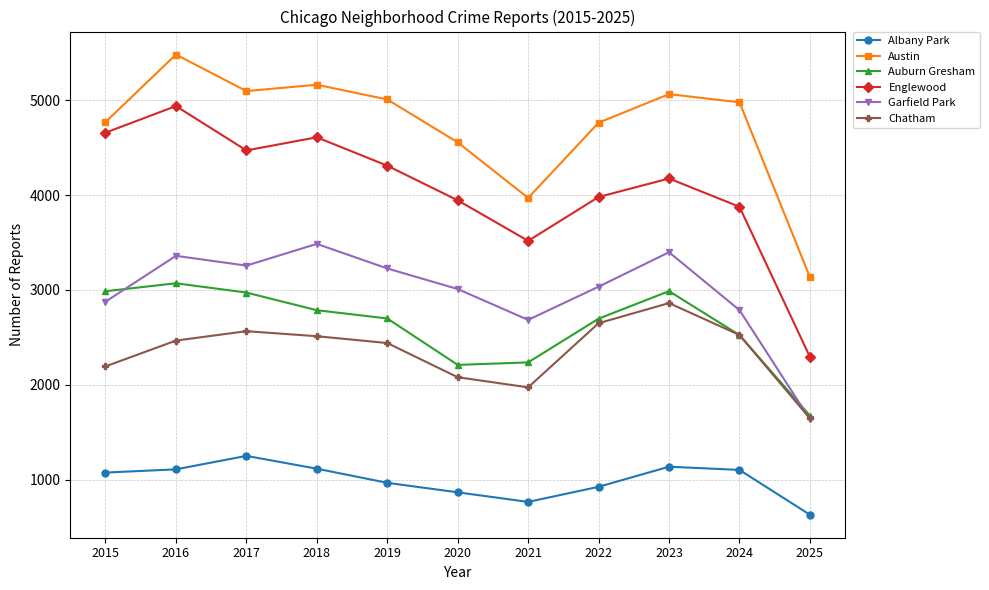

Does the chart have visible grid lines?

Yes